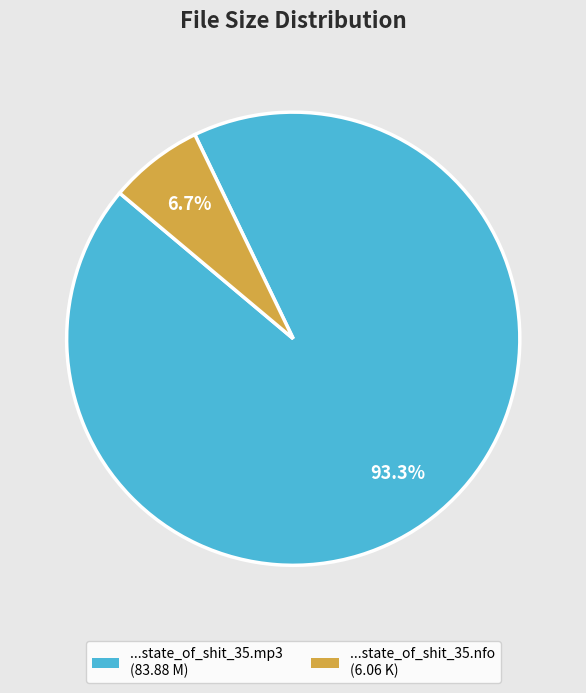

Is there a majority slice in this chart?

Yes